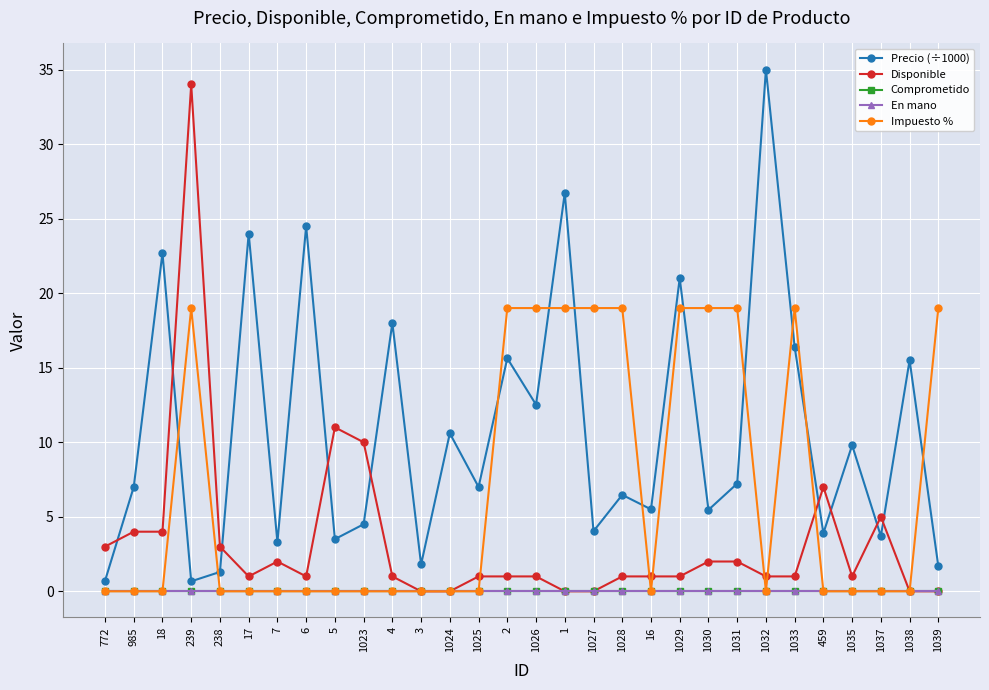

Between 5 and 1038, which is larger?

1038